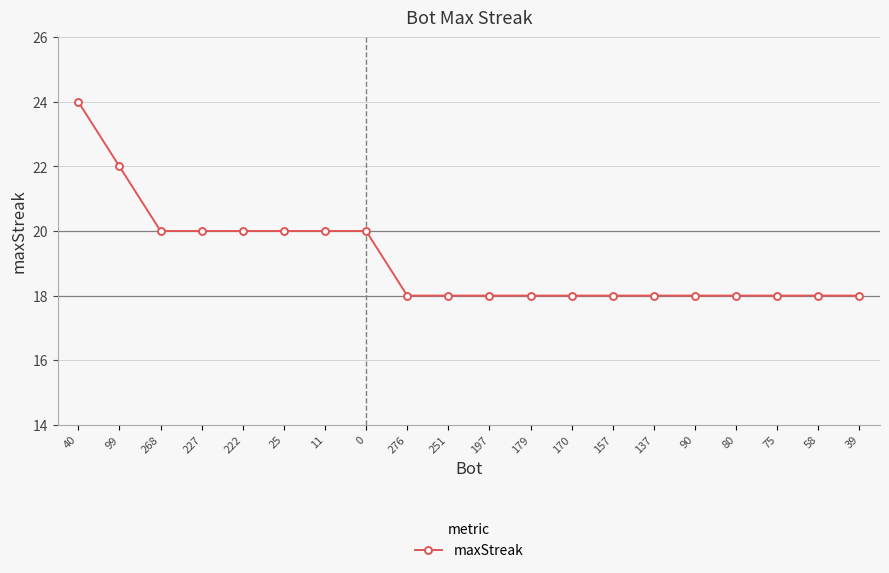

What is the smallest value displayed?

18